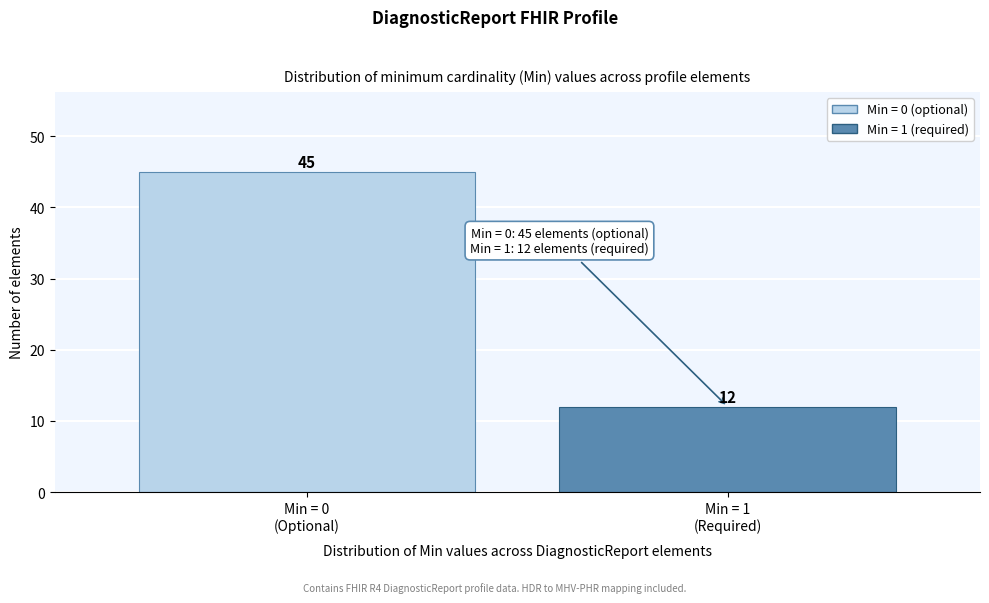

Reading left to right, list all the values displayed in this chart.

45	12